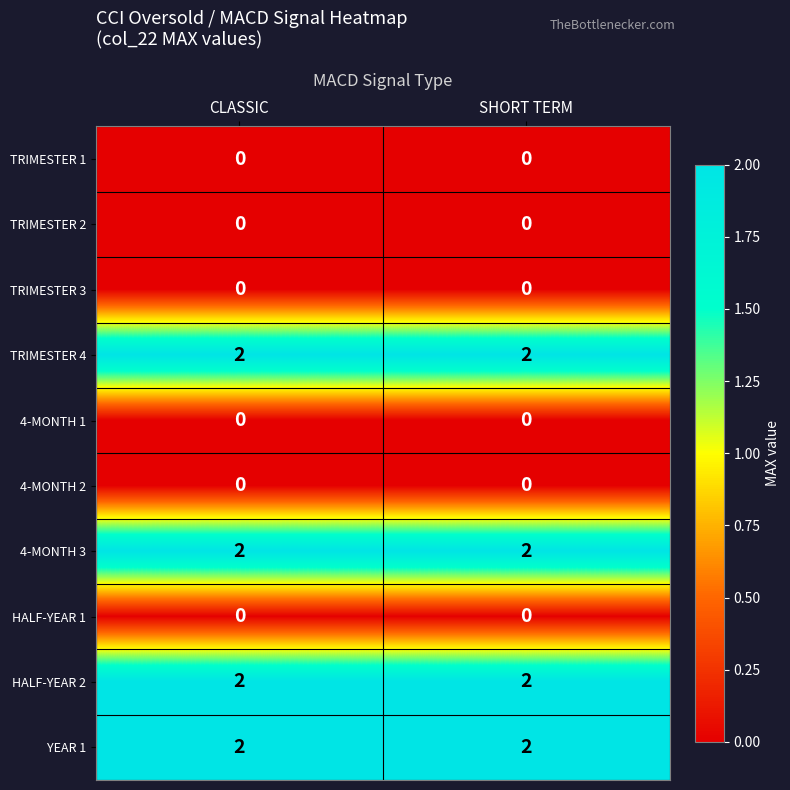

Is the value of HALF-YEAR 2 at CLASSIC greater than the value of 4-MONTH 2 at CLASSIC?

Yes